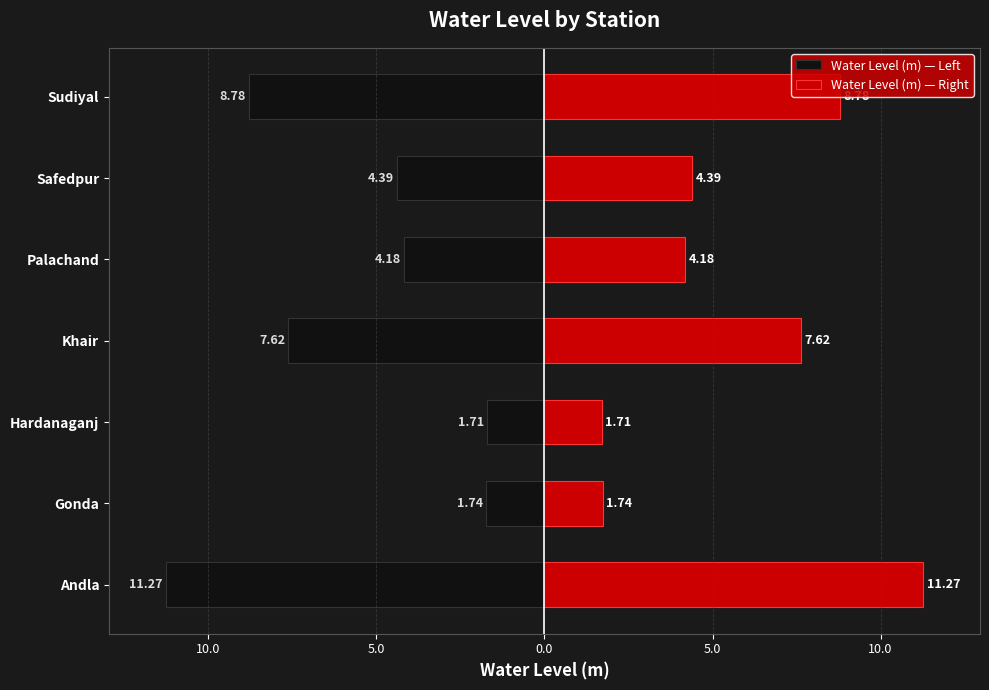

How many bars are there in each group?

2